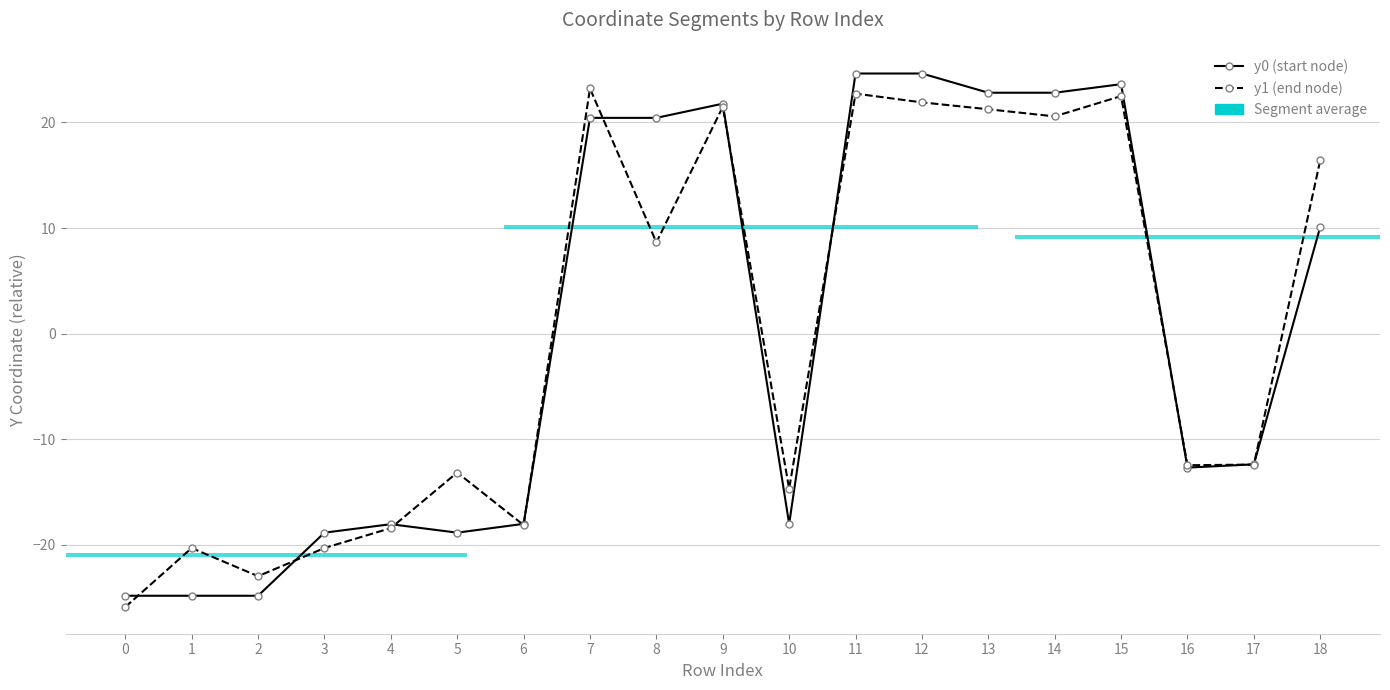

Rank the series at 8 from highest to lowest value.

y0 (start node), y1 (end node)